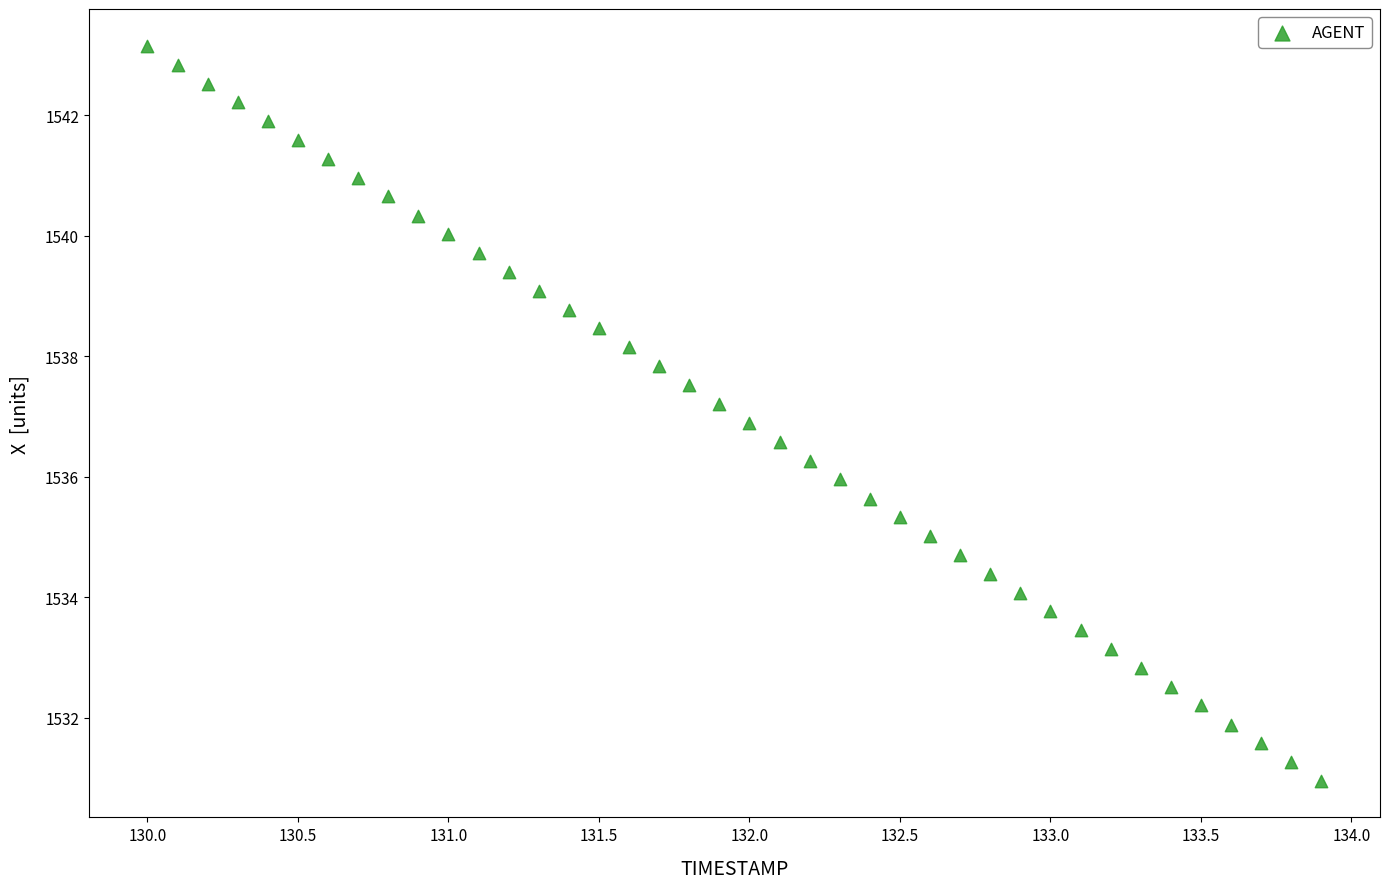

What is the range of Y values (max minus min)?

12.2